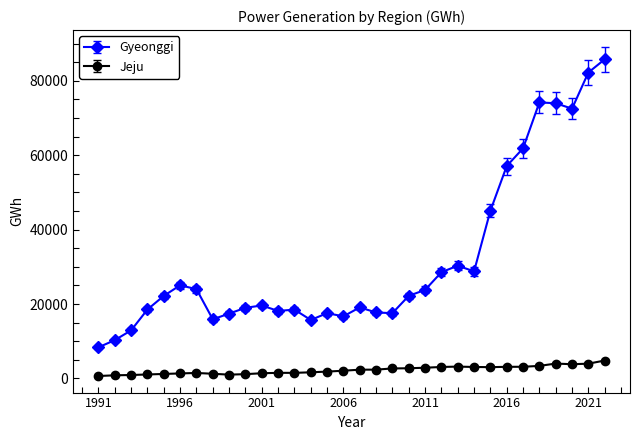

True or false: Gyeonggi and Jeju intersect in this chart.

False